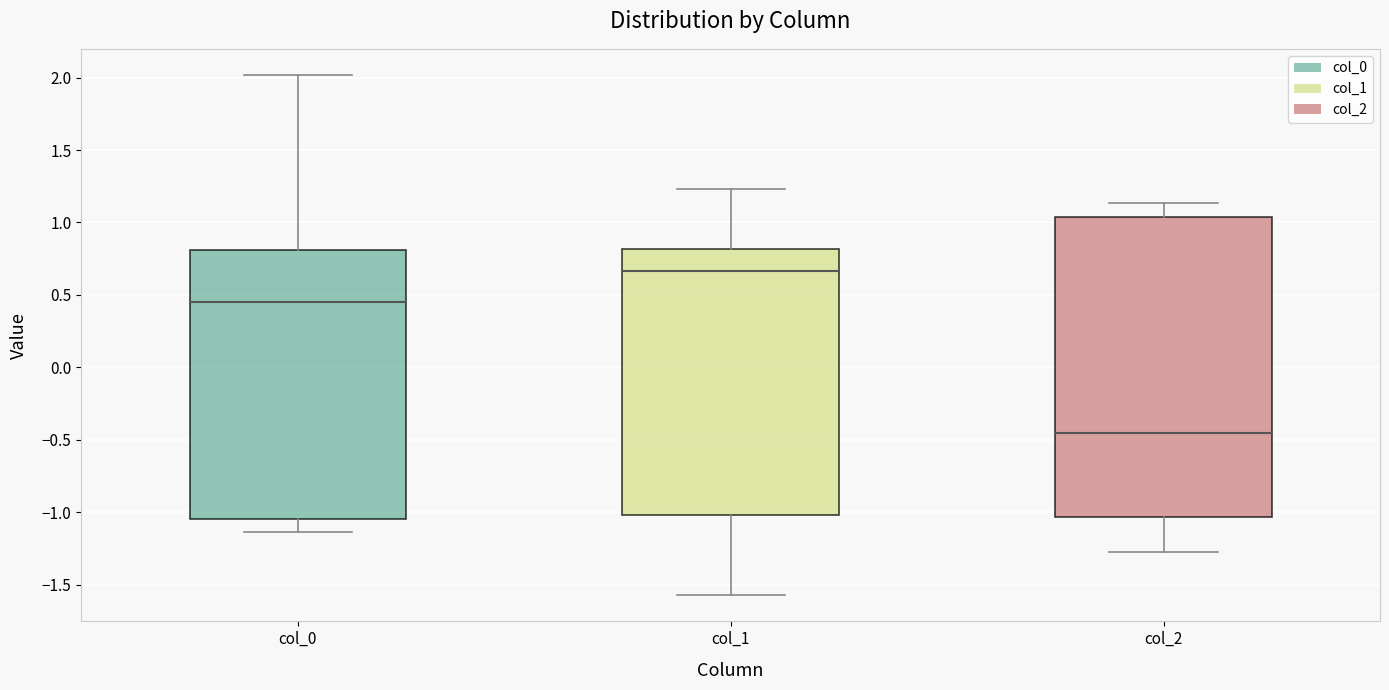

Comparing the boxes themselves (not the whiskers), which one is the tallest?

col_2